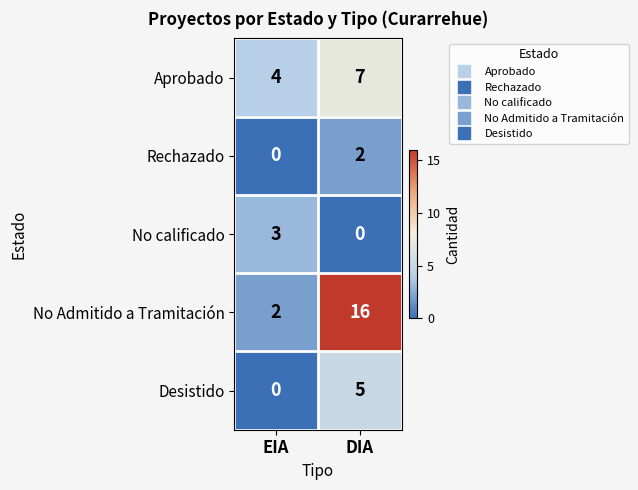

Reading left to right, extract all data points from this chart.

Aprobado: 4	7
Rechazado: 0	2
No calificado: 3	0
No Admitido a Tramitación: 2	16
Desistido: 0	5